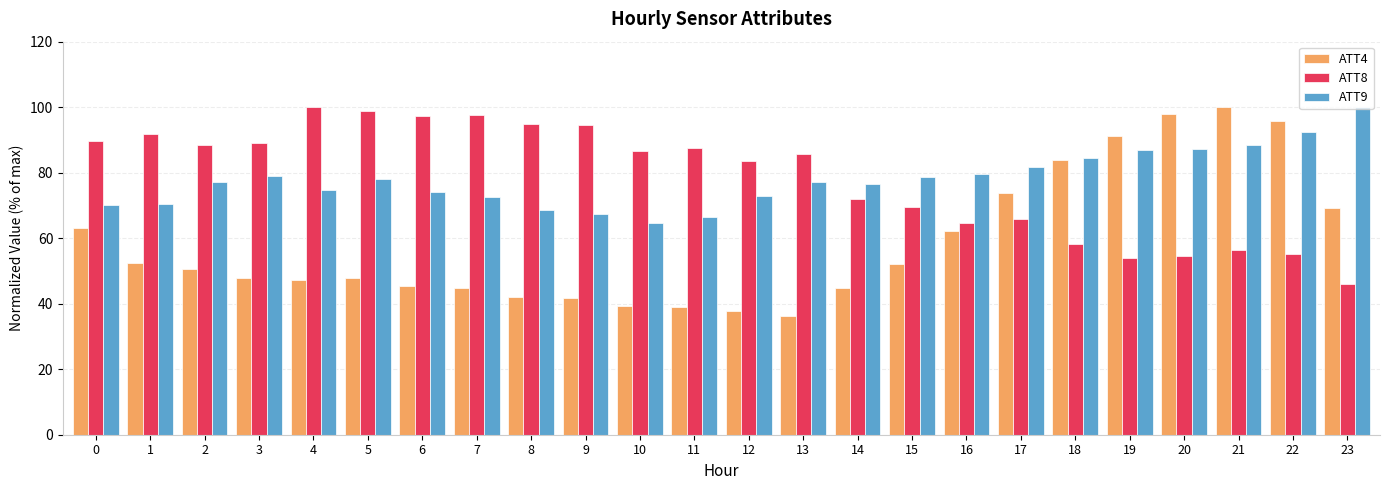

Is it true that ATT8 equals 43.9 at 16?

False